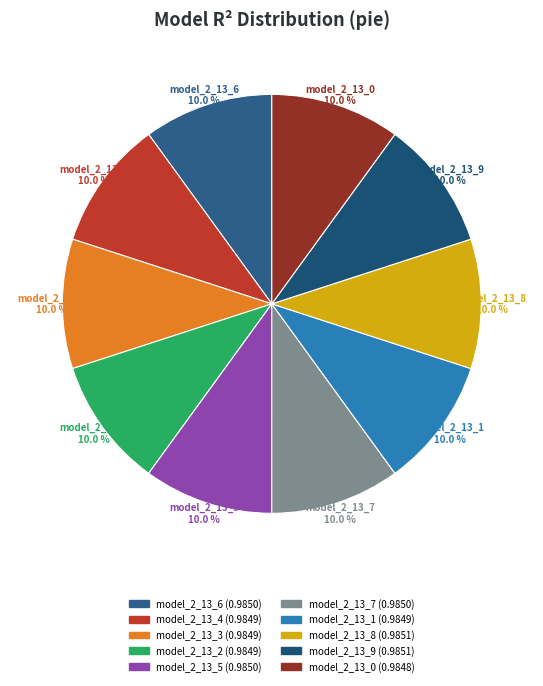

Do model_2_13_7 and model_2_13_4 together represent more than half of the pie?

No